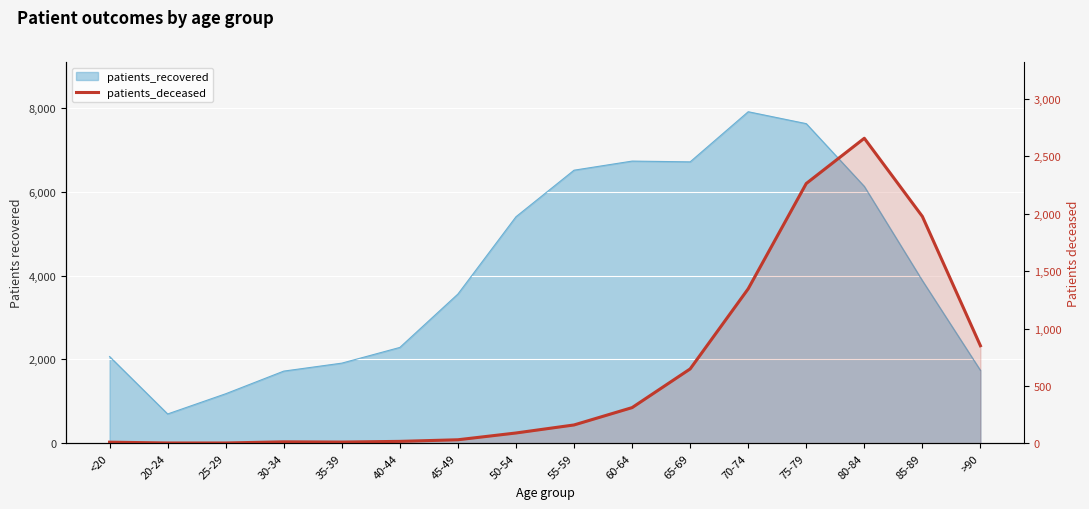

Where is the data nearest to the value 1330?

70-74